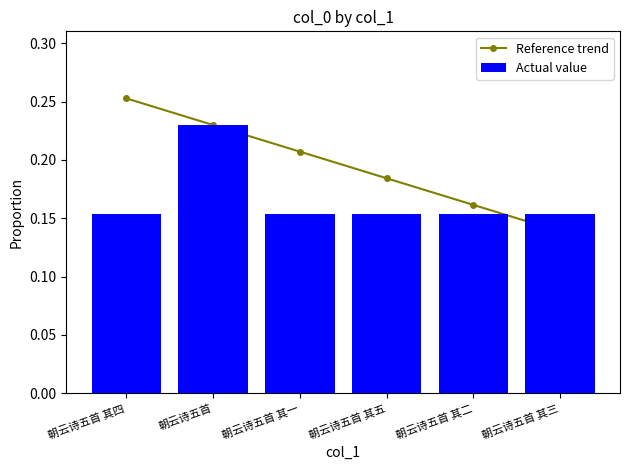

Which category has the lowest value in the Actual value series?

朝云诗五首 其一